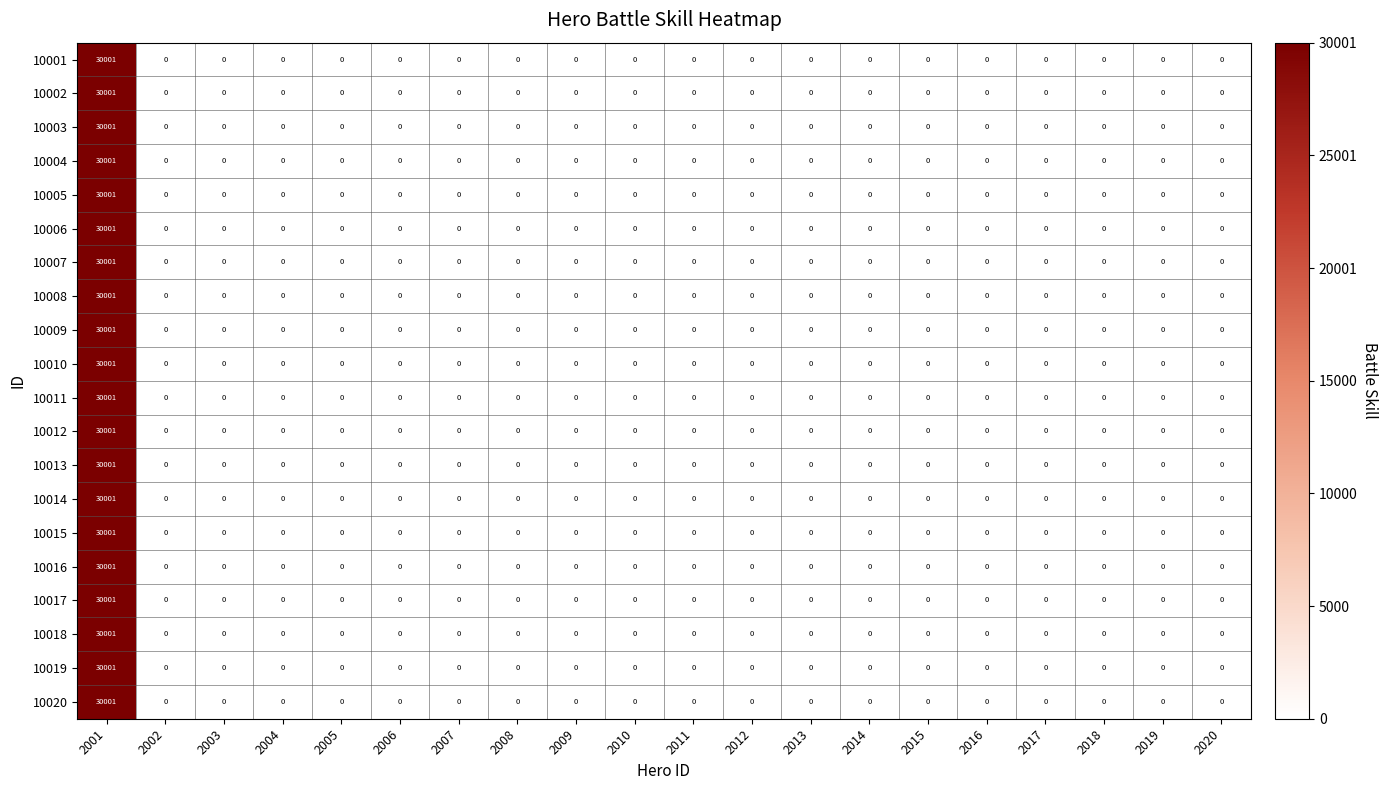

The 10014 series shows 15915 at 2013. True or false?

False